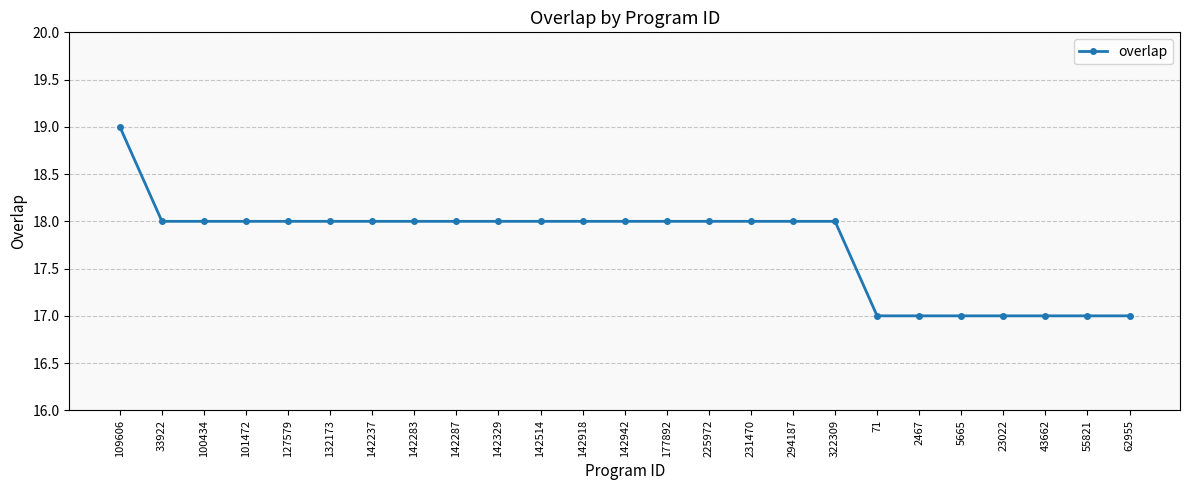

What is the average value?

18